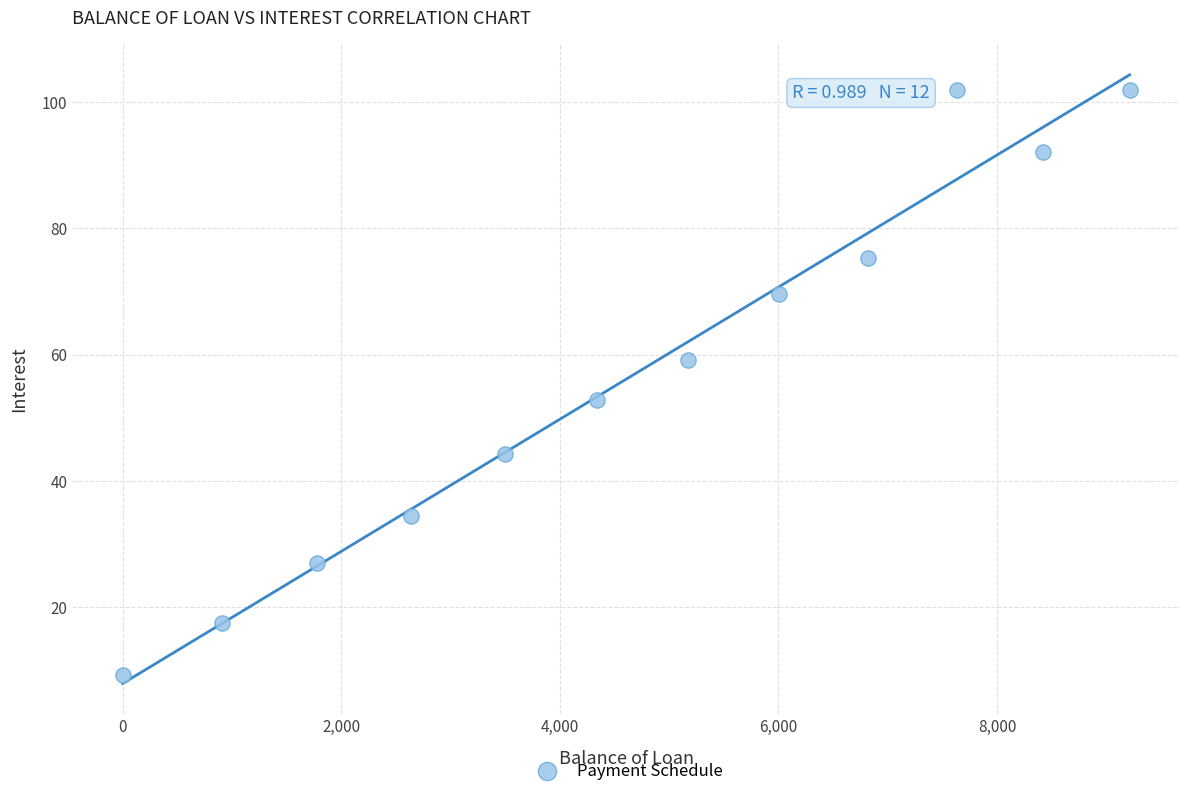

What is the average Y value?

57.1